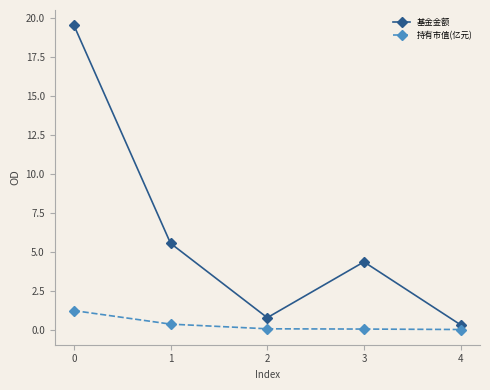

At which category does 基金金额 reach its first local peak?

3